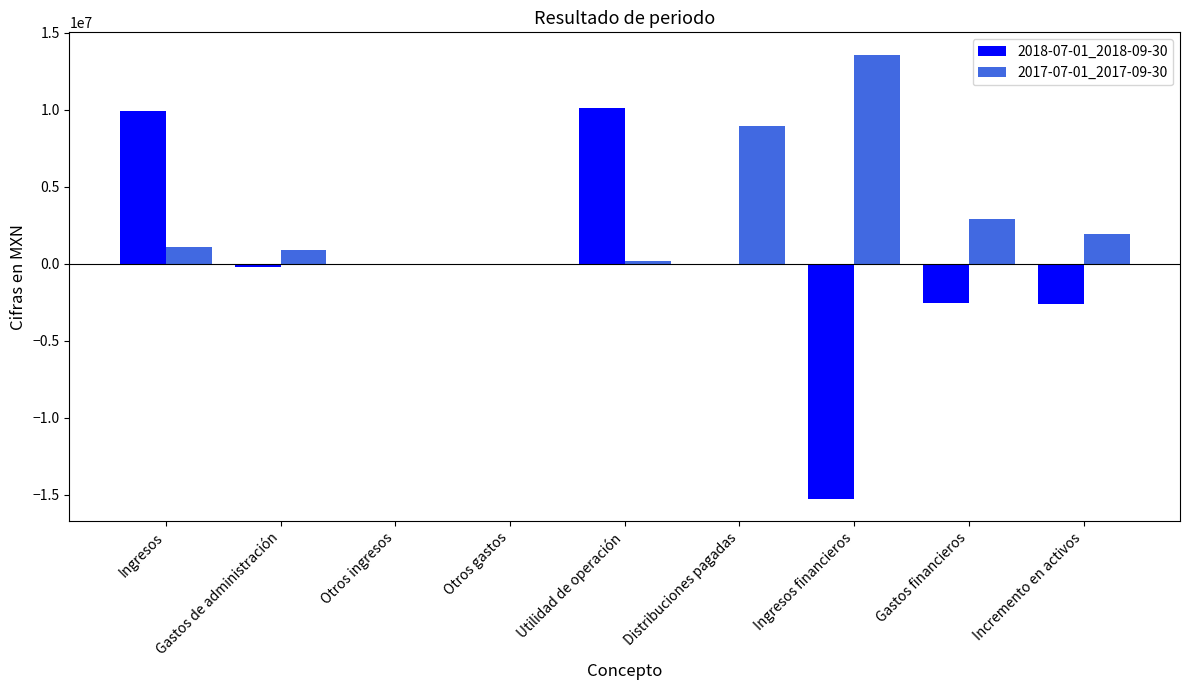

Where is 2018-07-01_2018-09-30 nearest to the value -2575000?

Gastos financieros